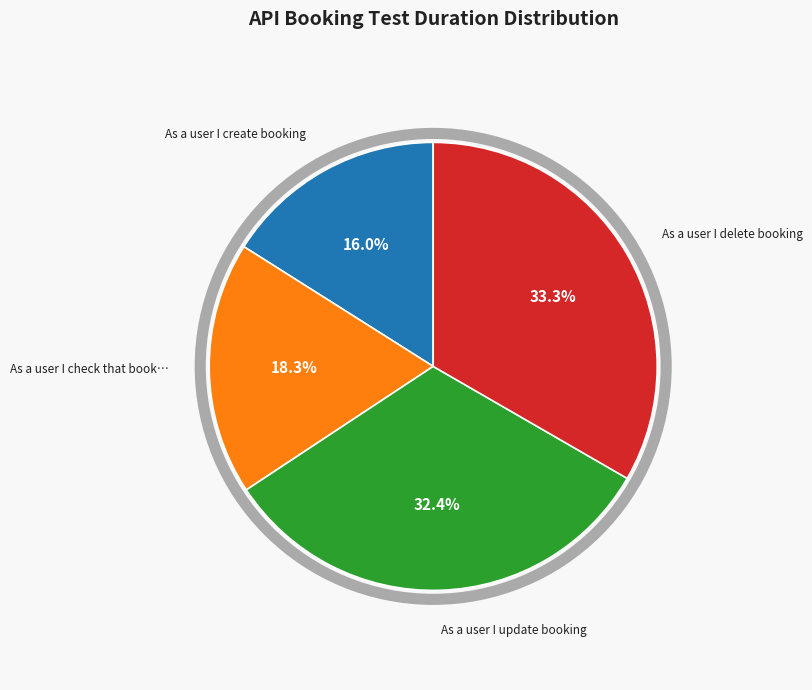

Does any single category account for the majority?

No